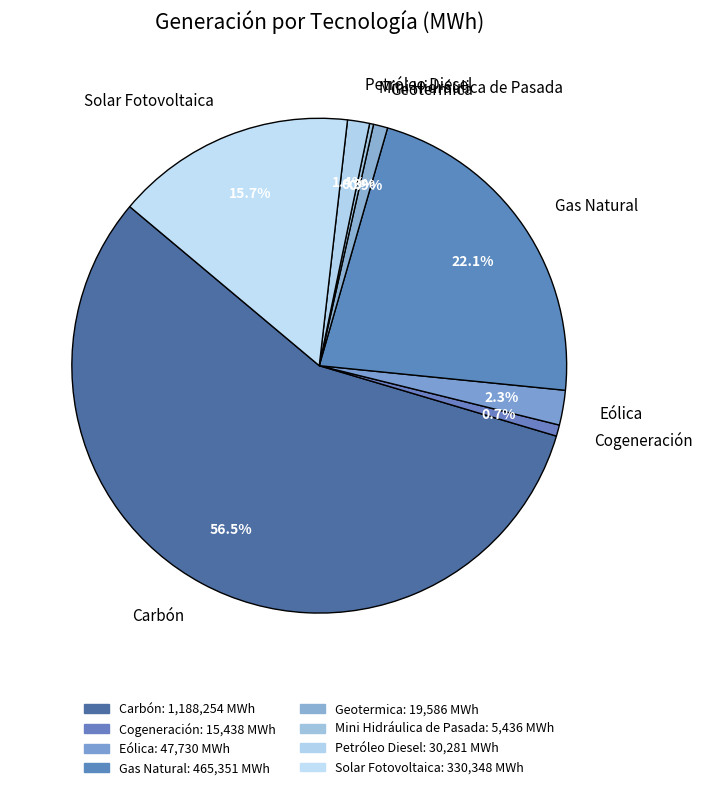

Is it true that Petróleo Diesel is 1% of the pie?

True